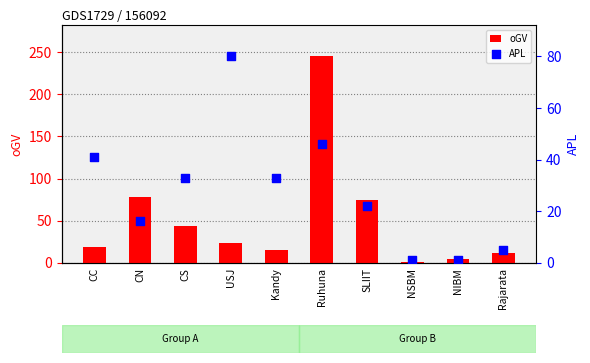

Is the value of APL at CS greater than the value of oGV at CS?

No